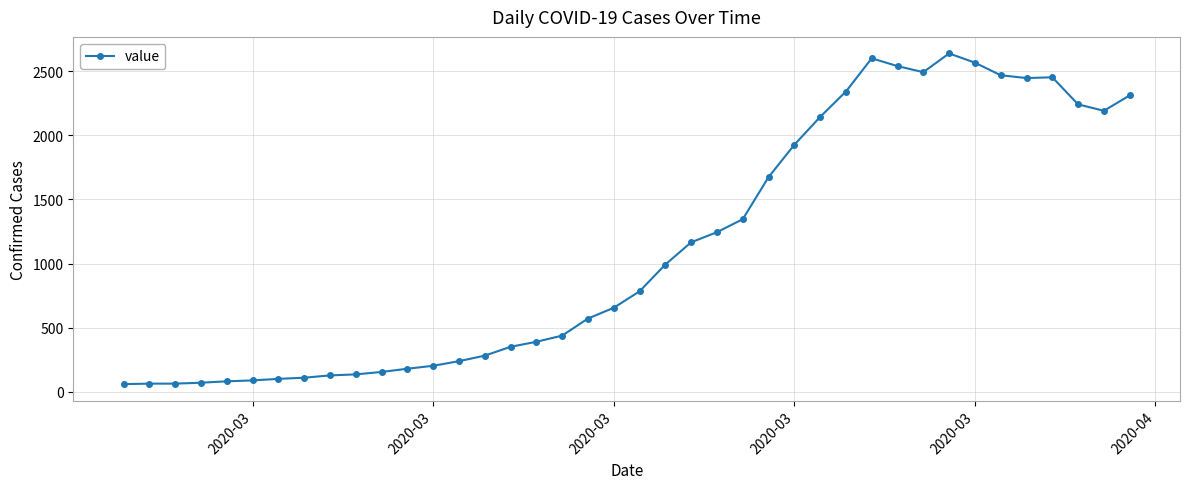

What is the value of the 7th point from the left?

102